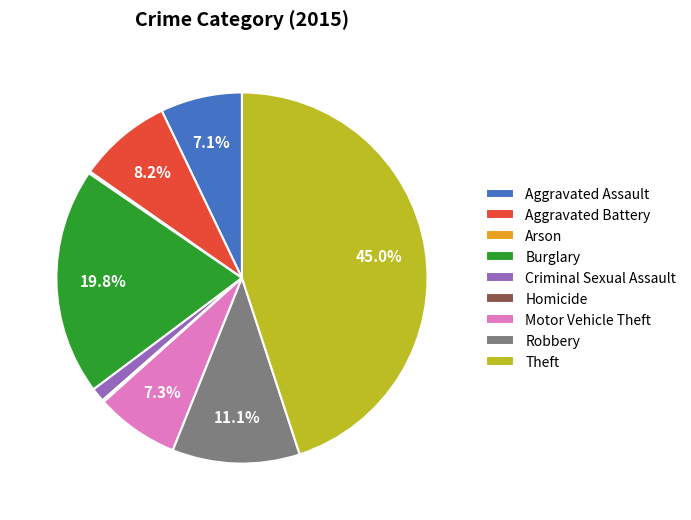

Which category has the biggest portion of the pie?

Theft